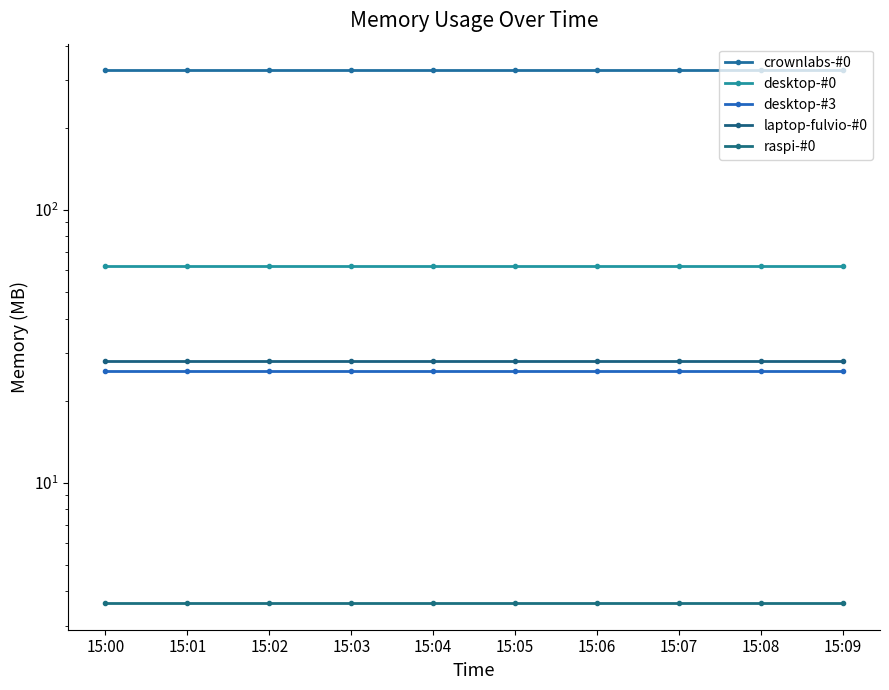

What is the smallest value displayed?

3.6